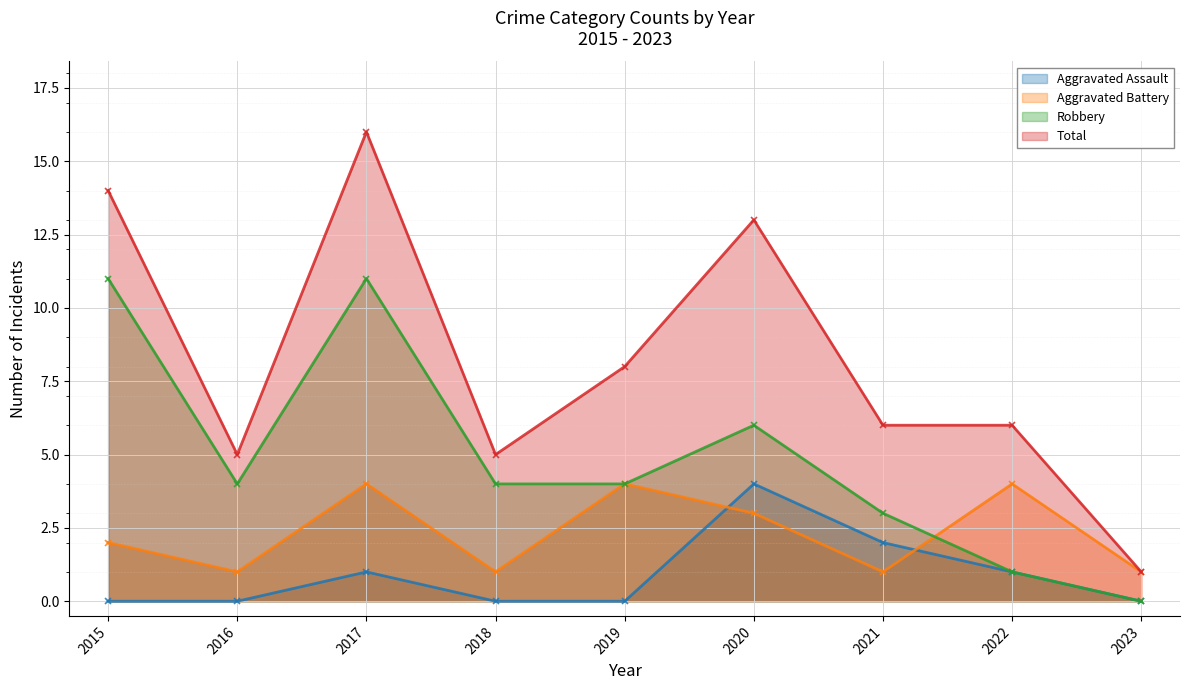

How many lines are shown in the chart?

4